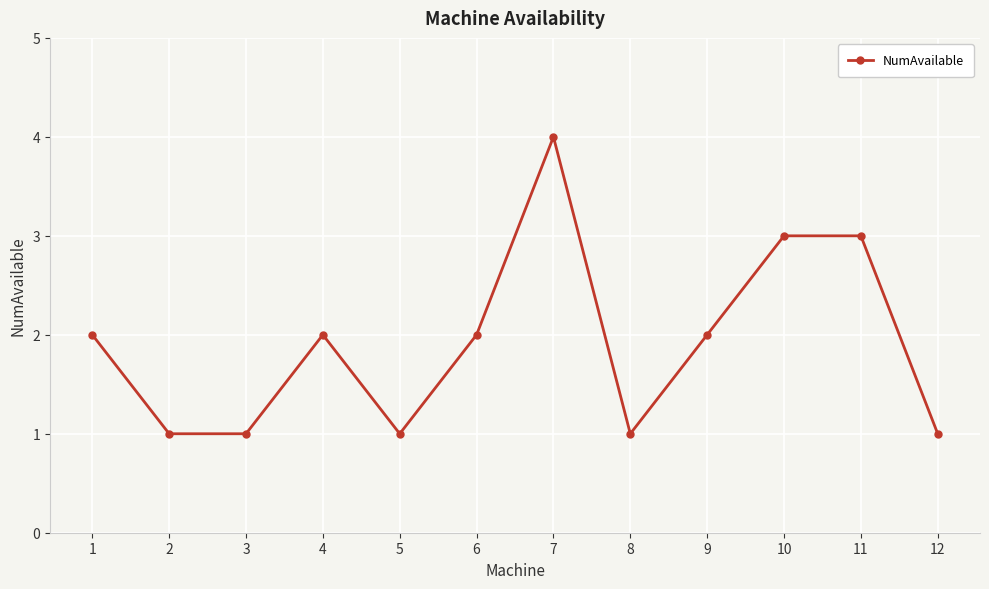

True or false: the data shows 1 at 12.

True